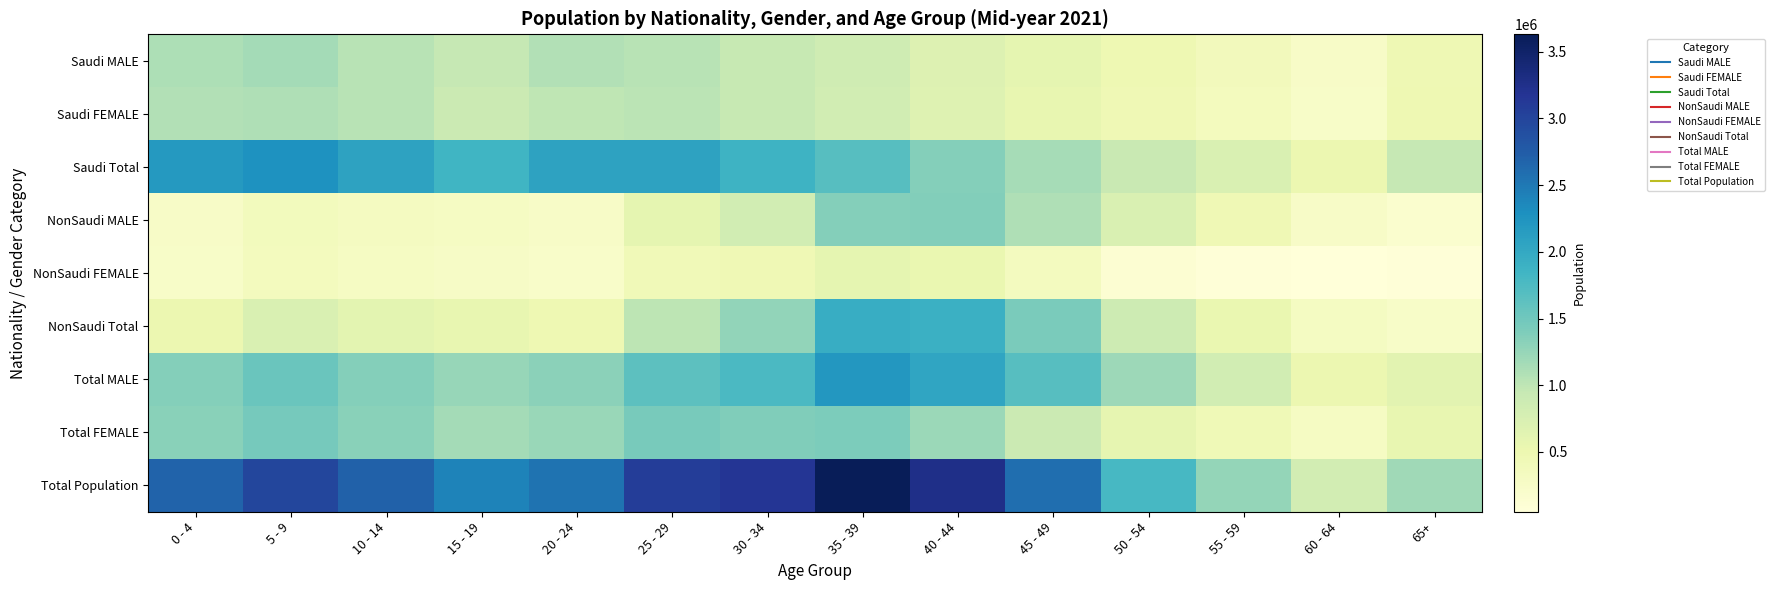

Which has a higher value, 50 - 54 or 10 - 14?

10 - 14